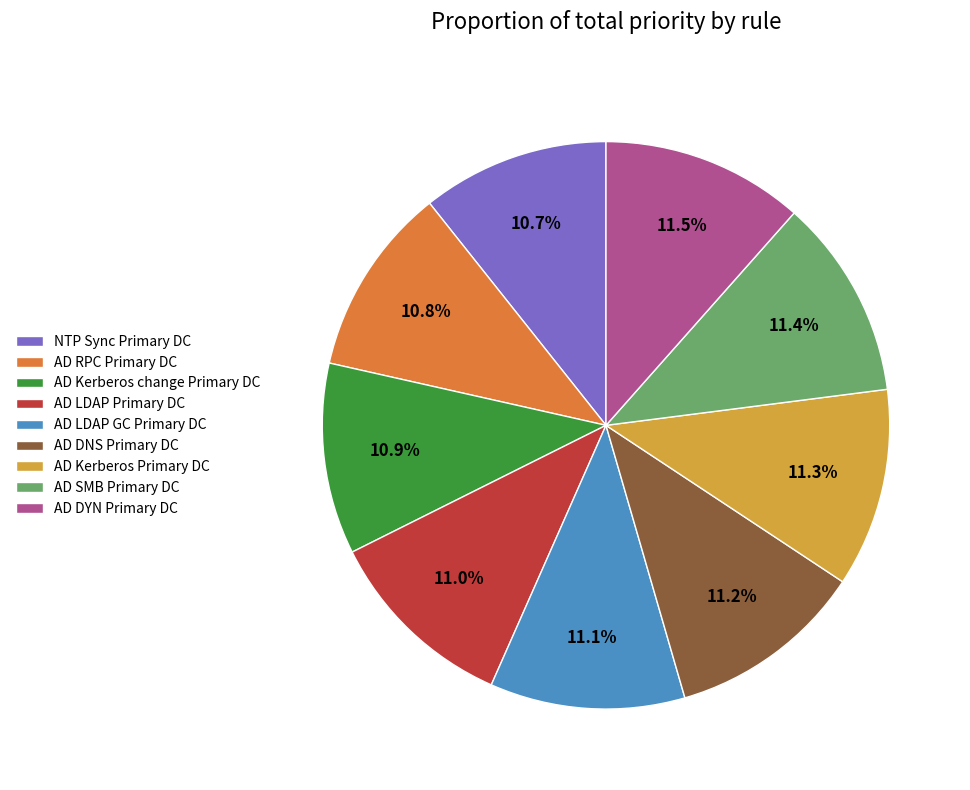

To the nearest percent, what is the combined percentage of AD Kerberos change Primary DC and AD Kerberos Primary DC?

22%